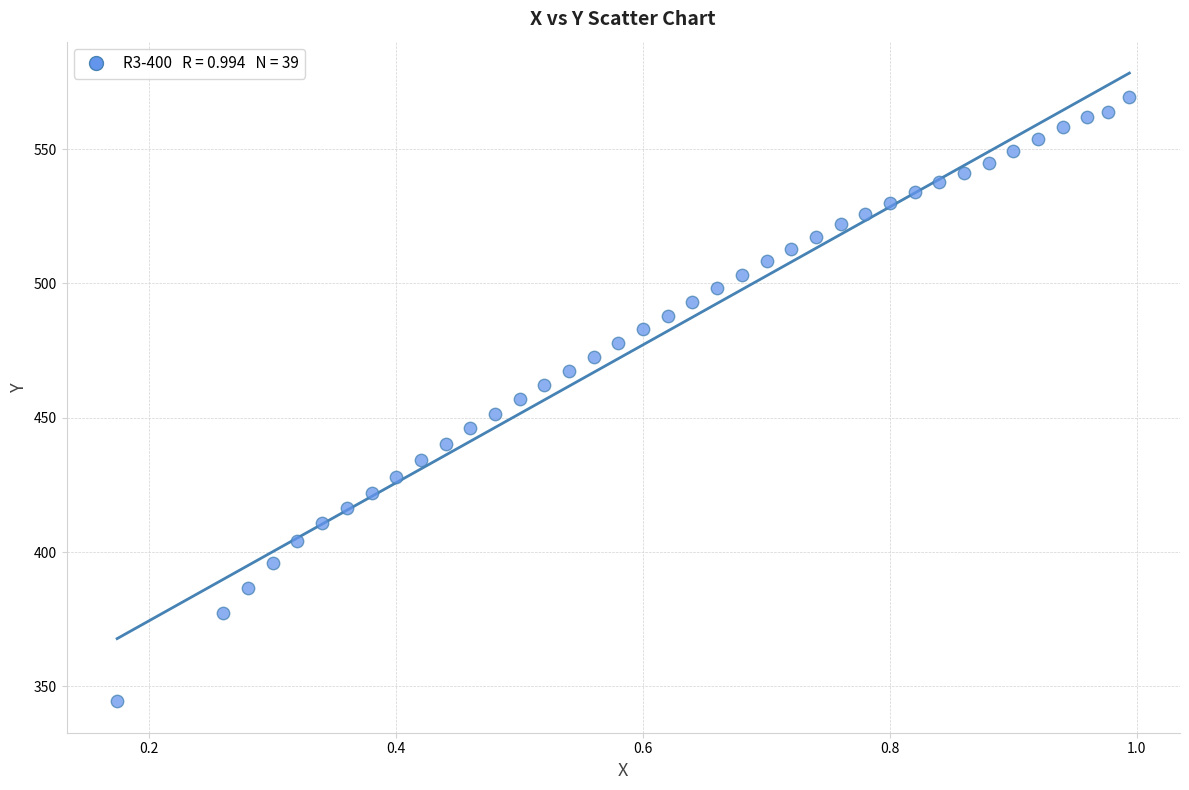

What is the range of Y values (max minus min)?

224.7